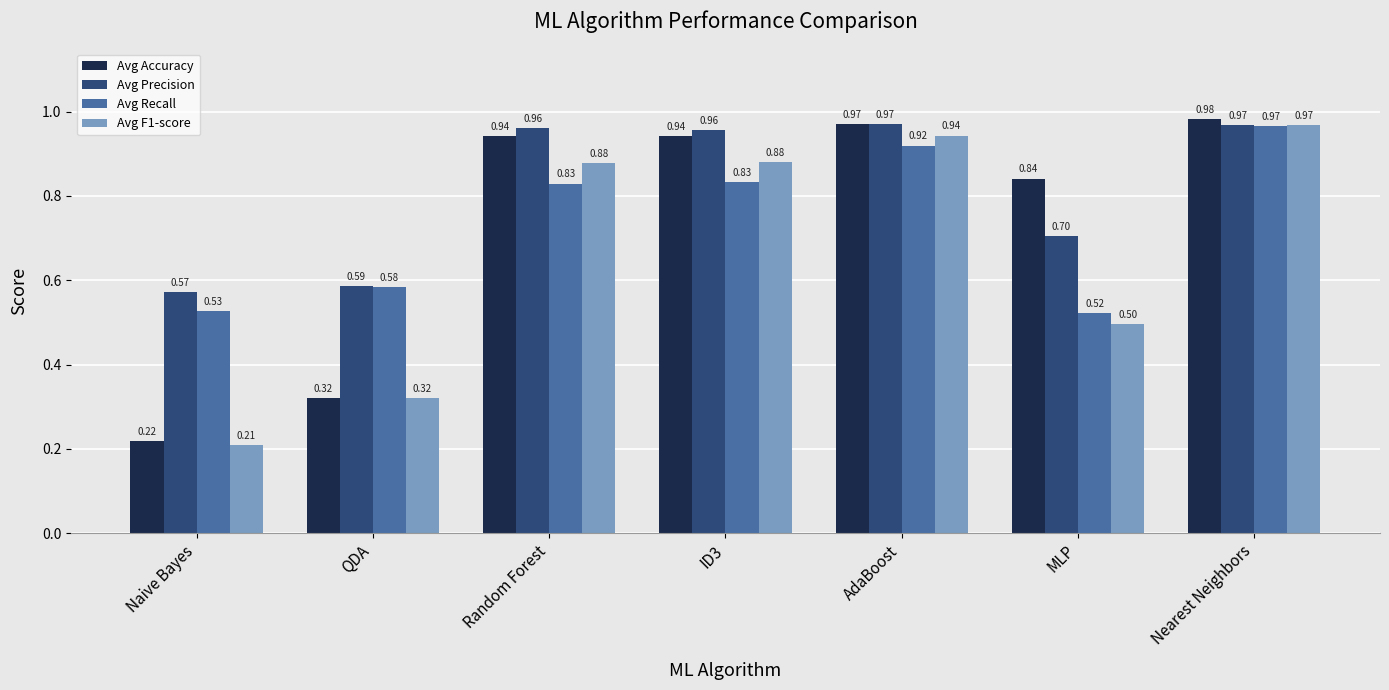

What is the average value of the Avg Recall series?

0.7